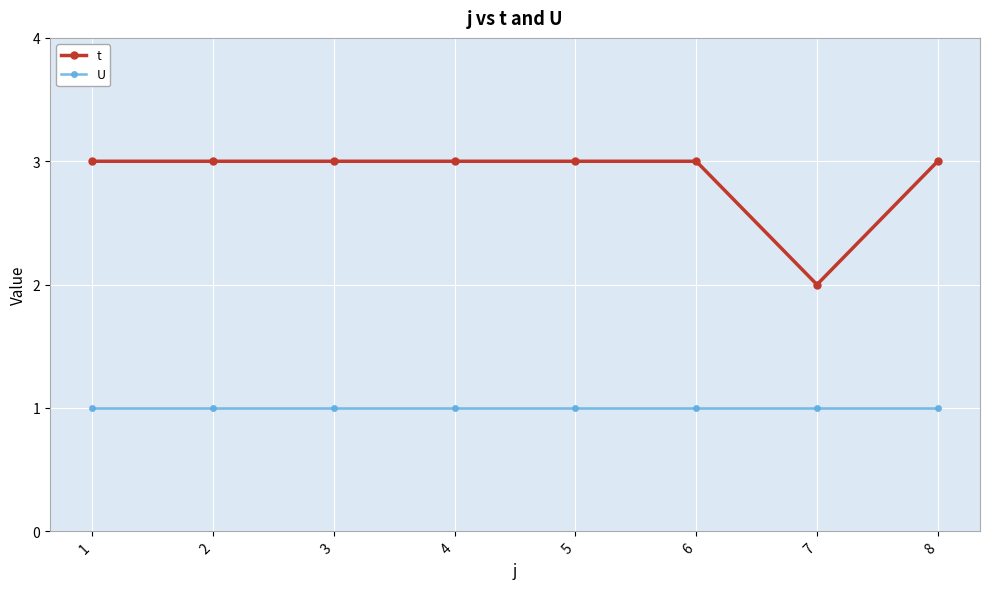

Is the value of U at 8 greater than the value of t at 1?

No